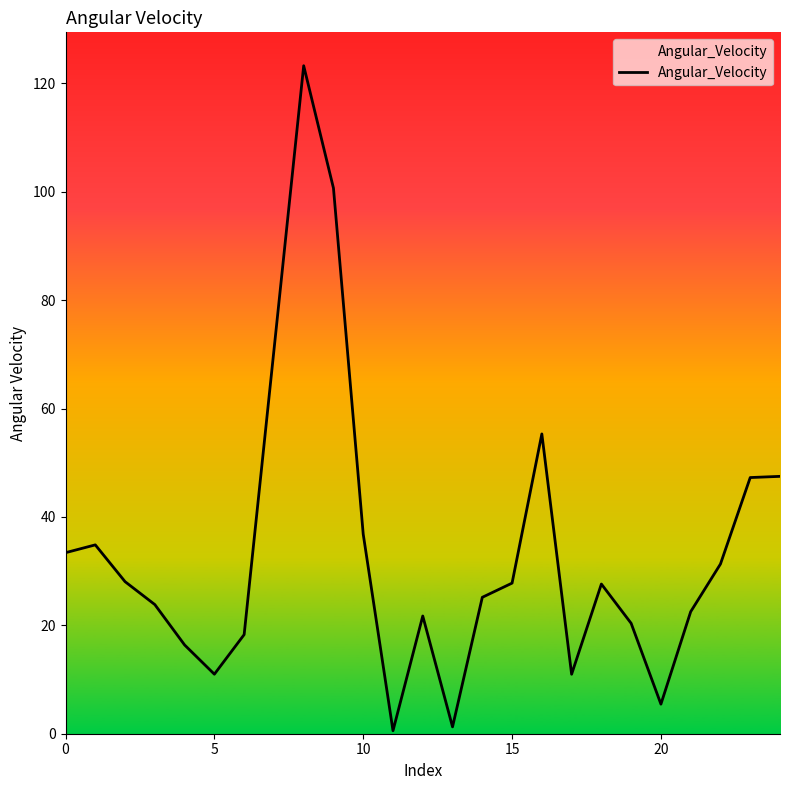

What is the difference between the maximum and minimum values?

122.7